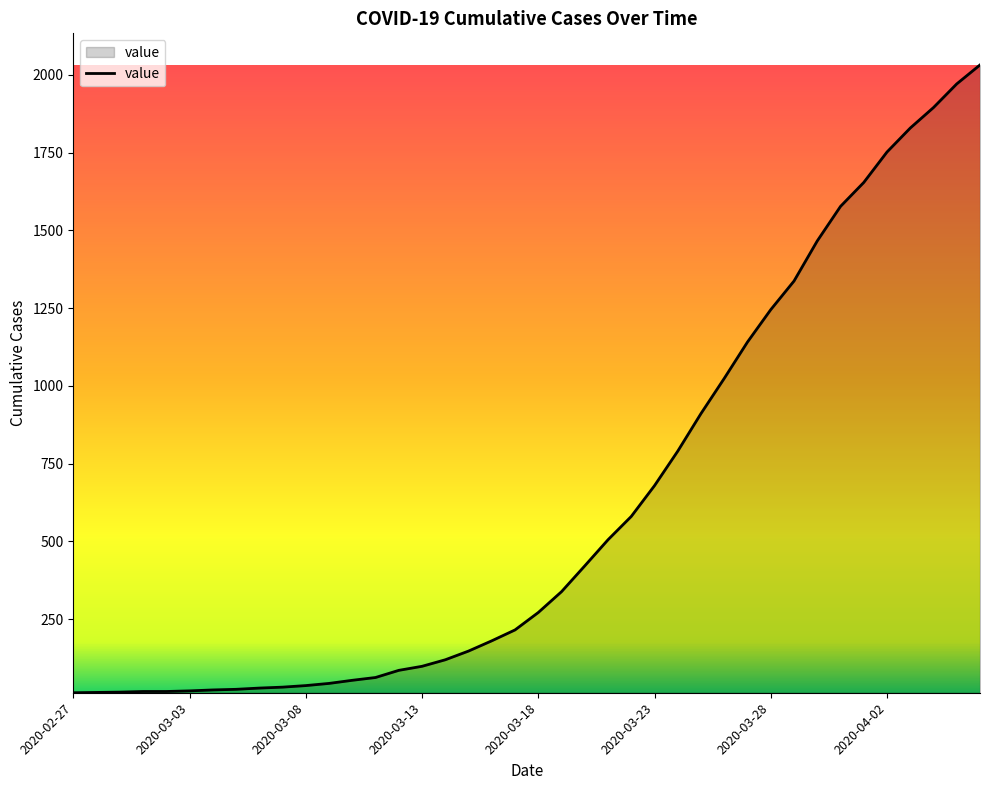

What is the greatest value displayed?

2032